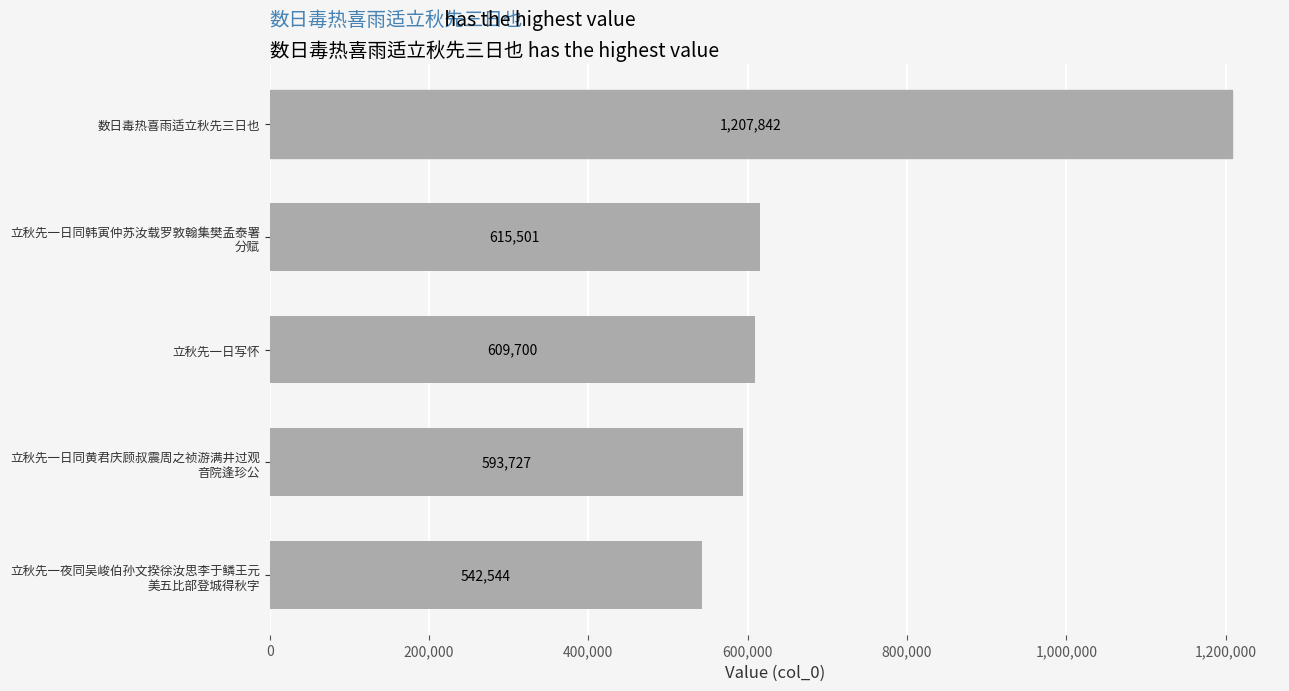

How many data points does each series have?

5